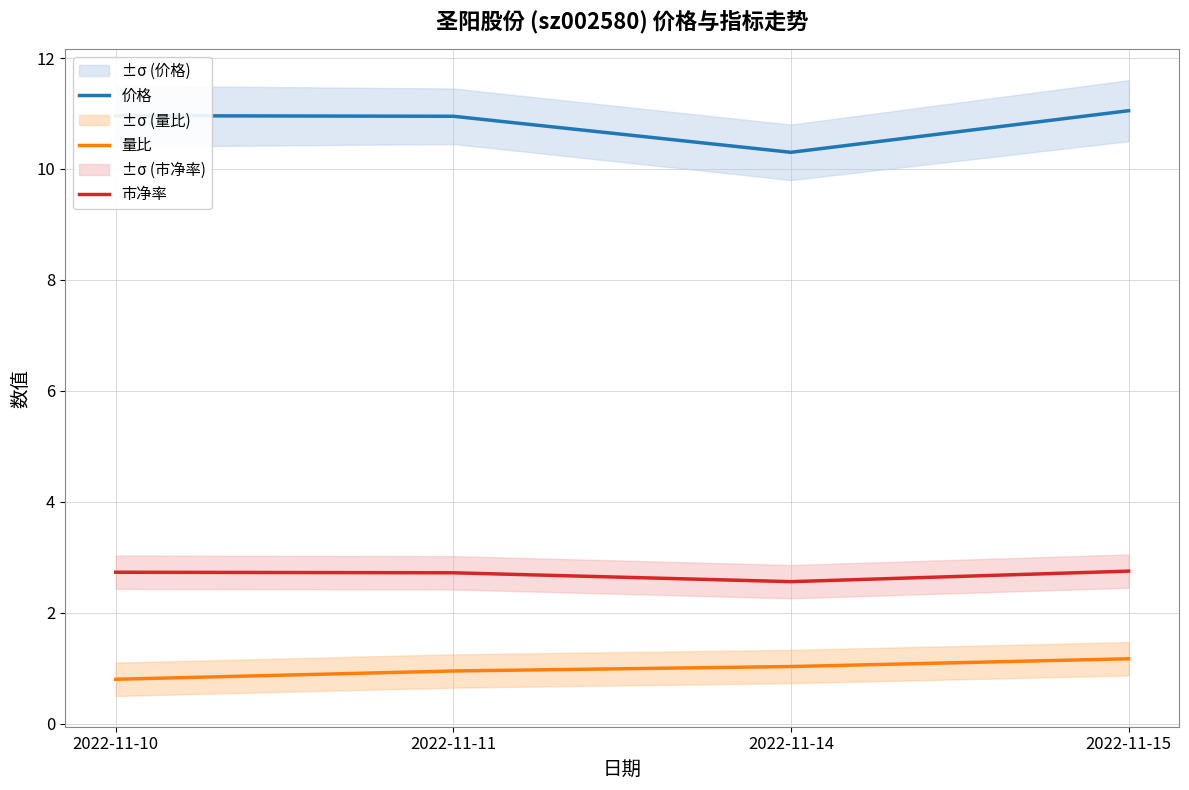

List the series in order of their overall mean, highest first.

价格, 市净率, 量比